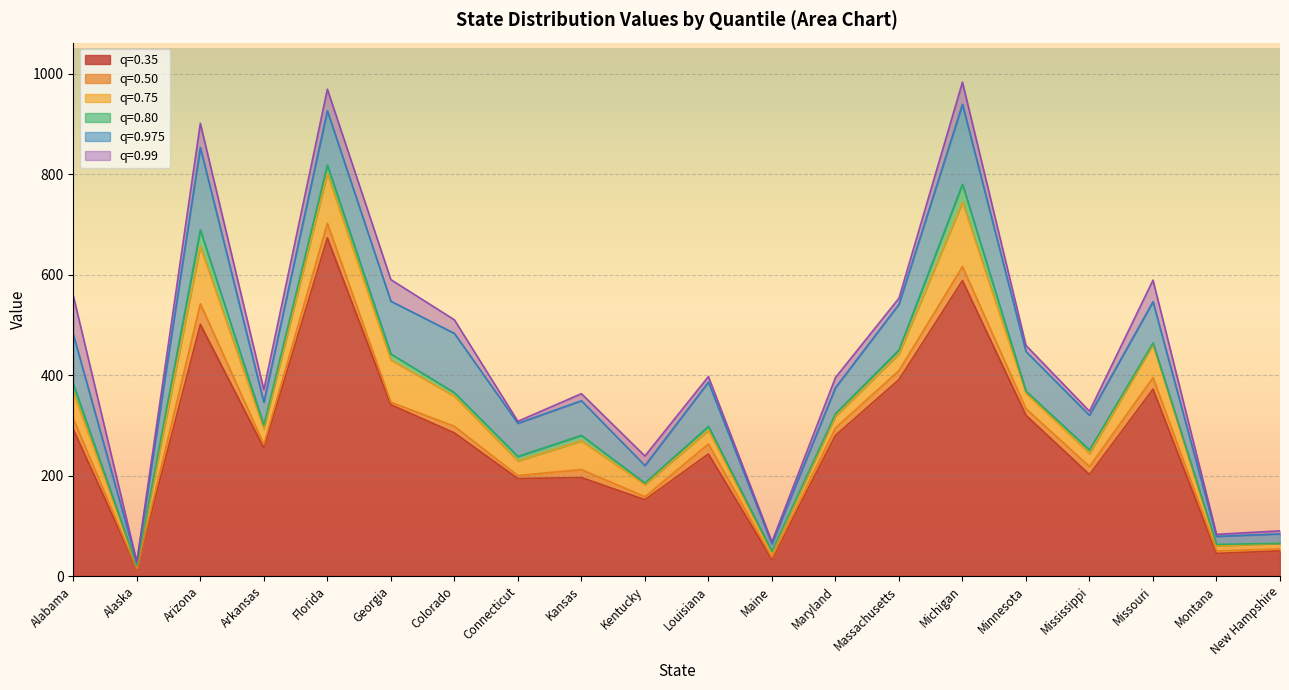

What is the label of the 13th point from the left?

Maryland